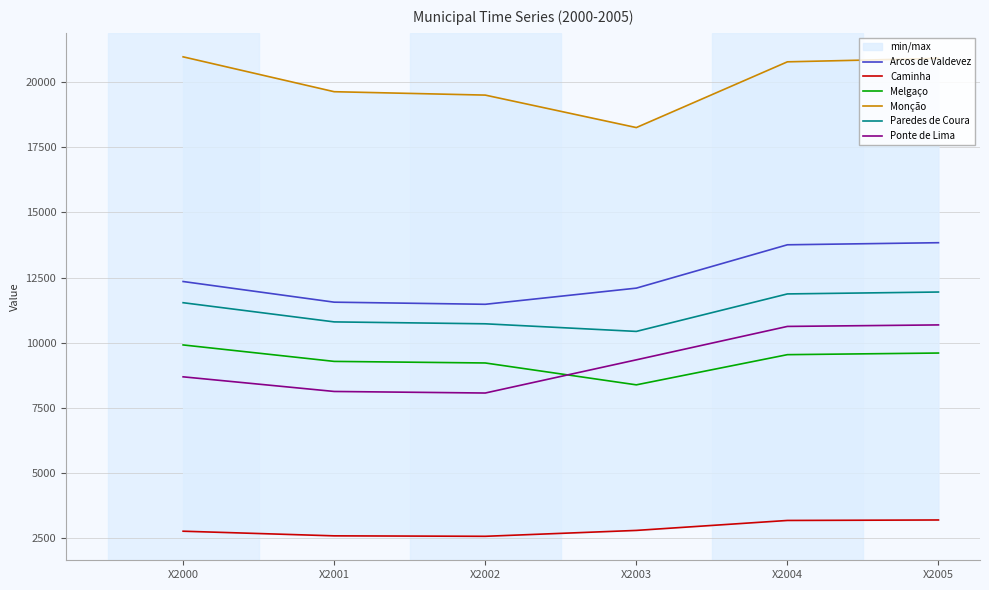

True or false: Paredes de Coura and Arcos de Valdevez intersect in this chart.

False